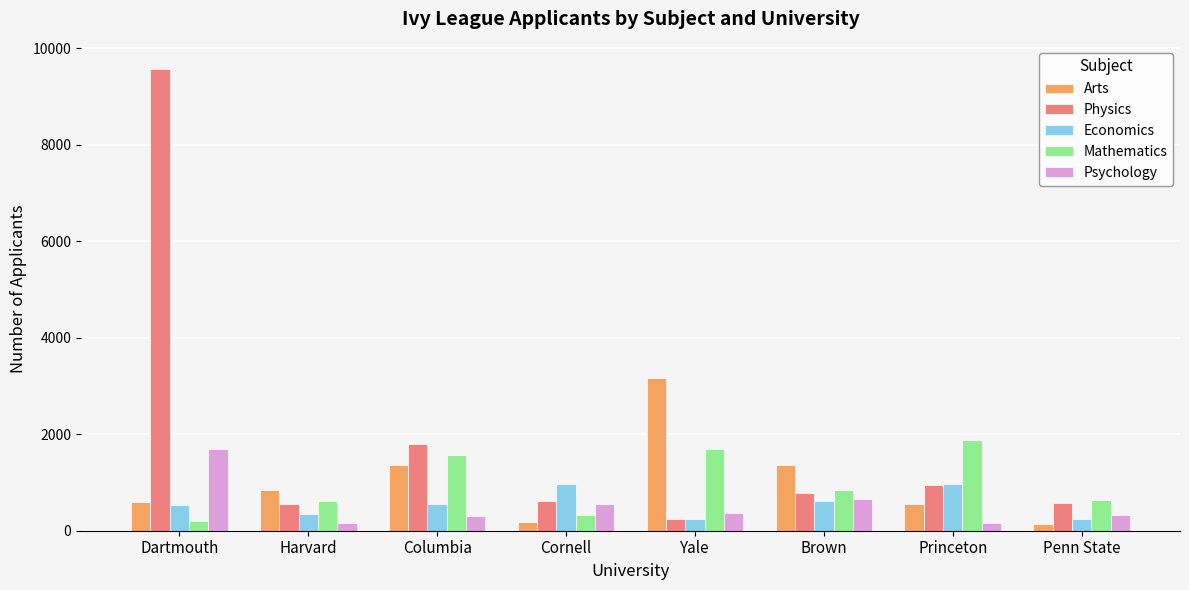

What is the difference between the Psychology values at Columbia and Penn State?

3